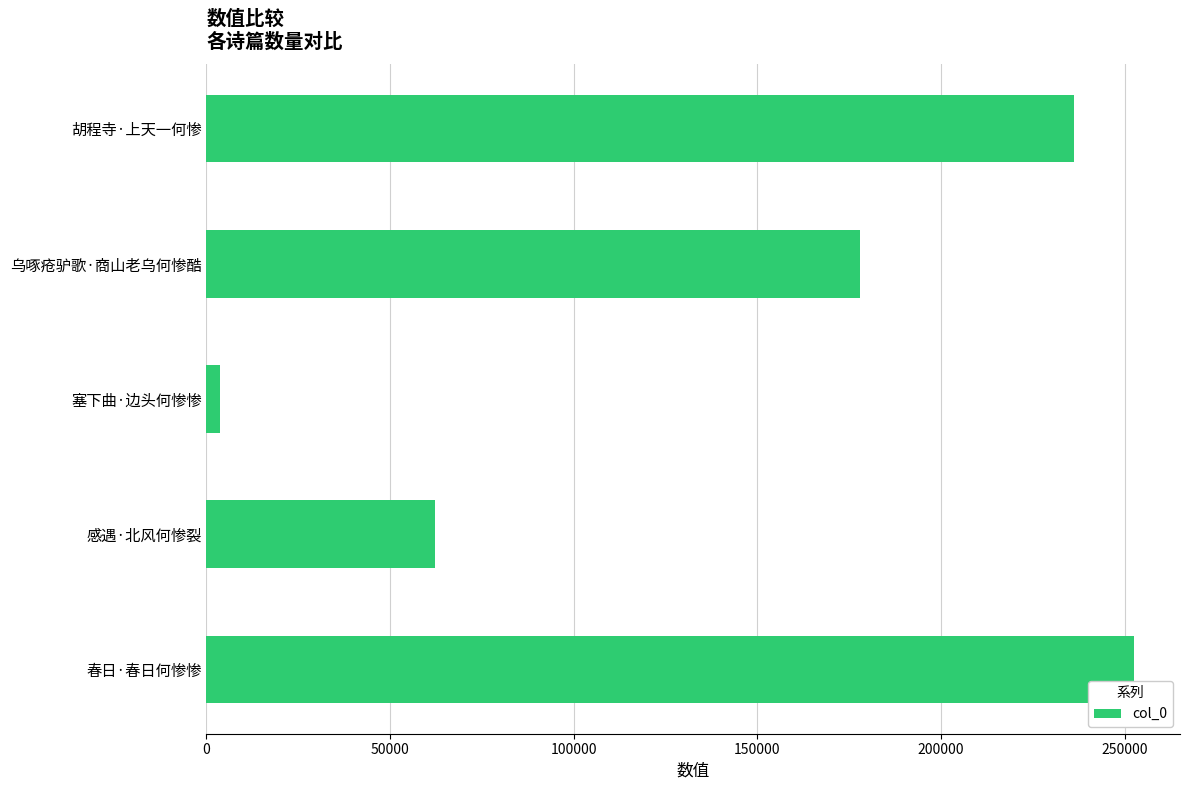

Reading top to bottom, list all the values displayed in this chart.

236183	178004	3587	62242	252471